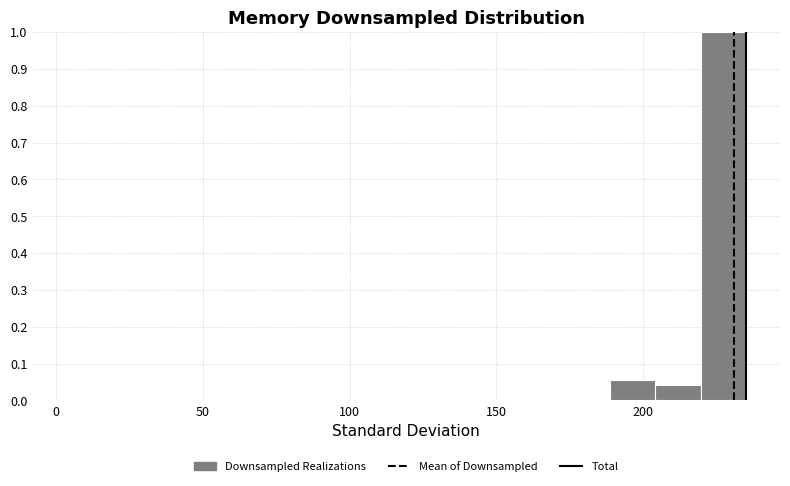

Around what value on the x-axis is the tallest bar? Give the approximate position of its centre, as read against the axis.

225